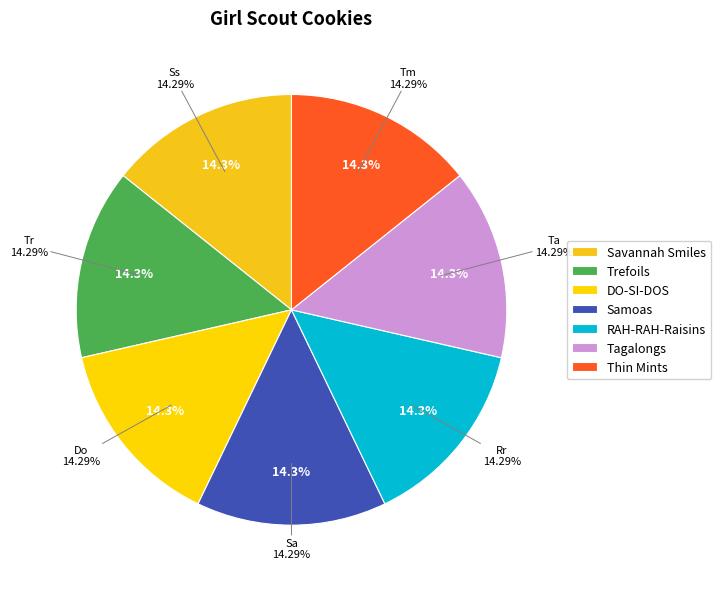

To the nearest percent, what portion does Sa represent?

14%